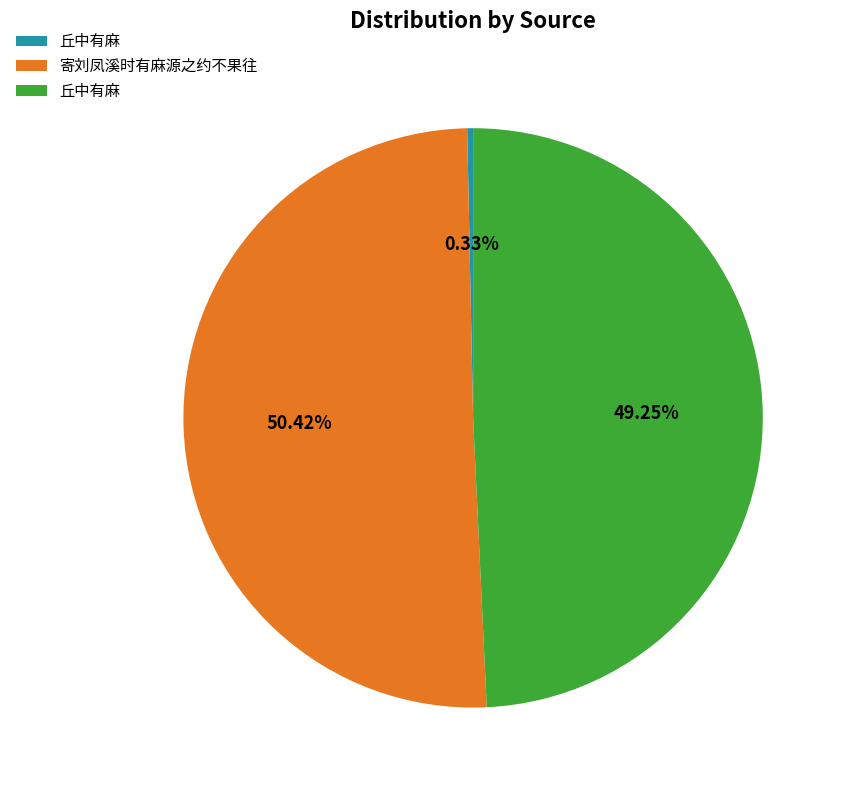

Which slice is the smallest?

丘中有麻